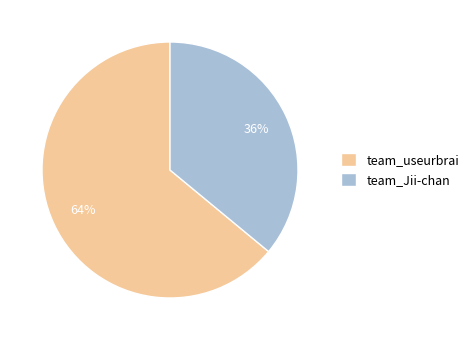

How many slices are in this pie chart?

2